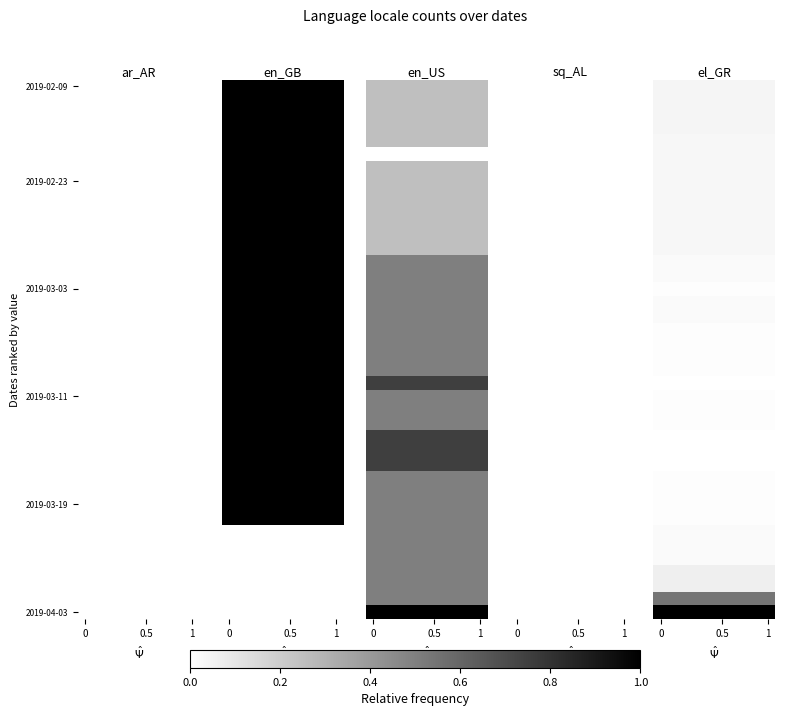

How many series are shown in this chart?

40